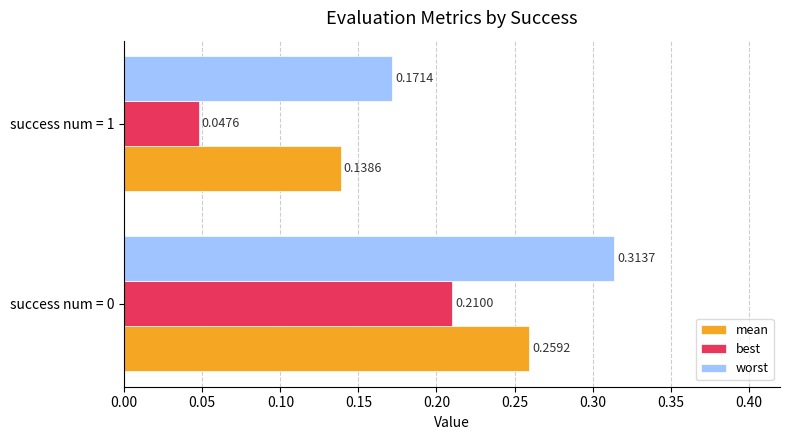

What is the total value across all series at success num = 0?

0.8